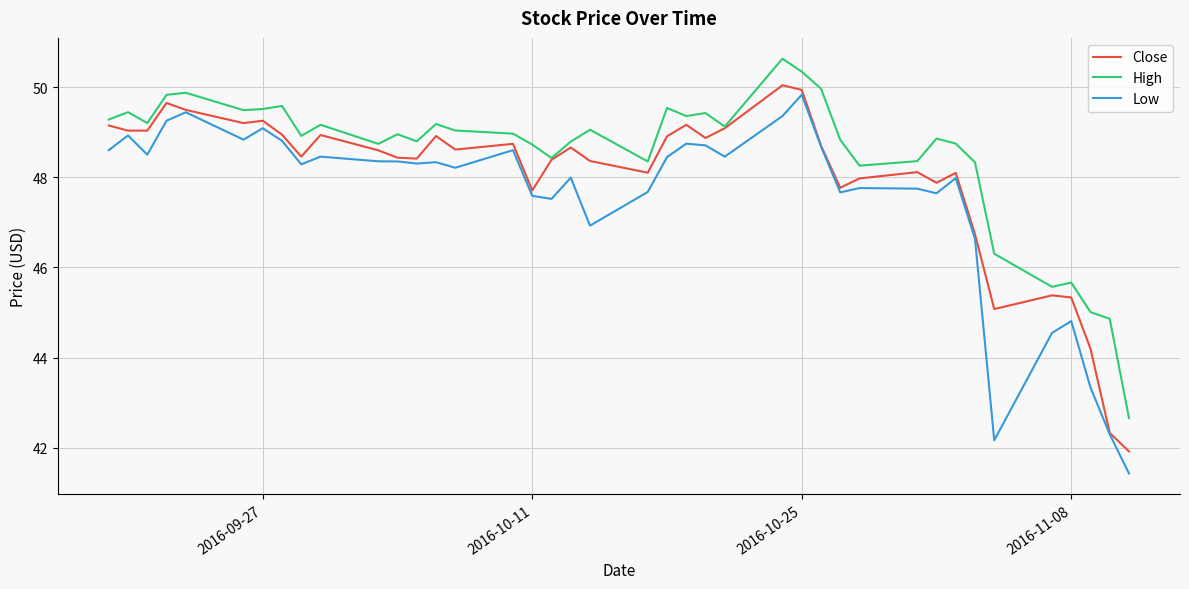

List the series in order of their overall mean, highest first.

High, Close, Low